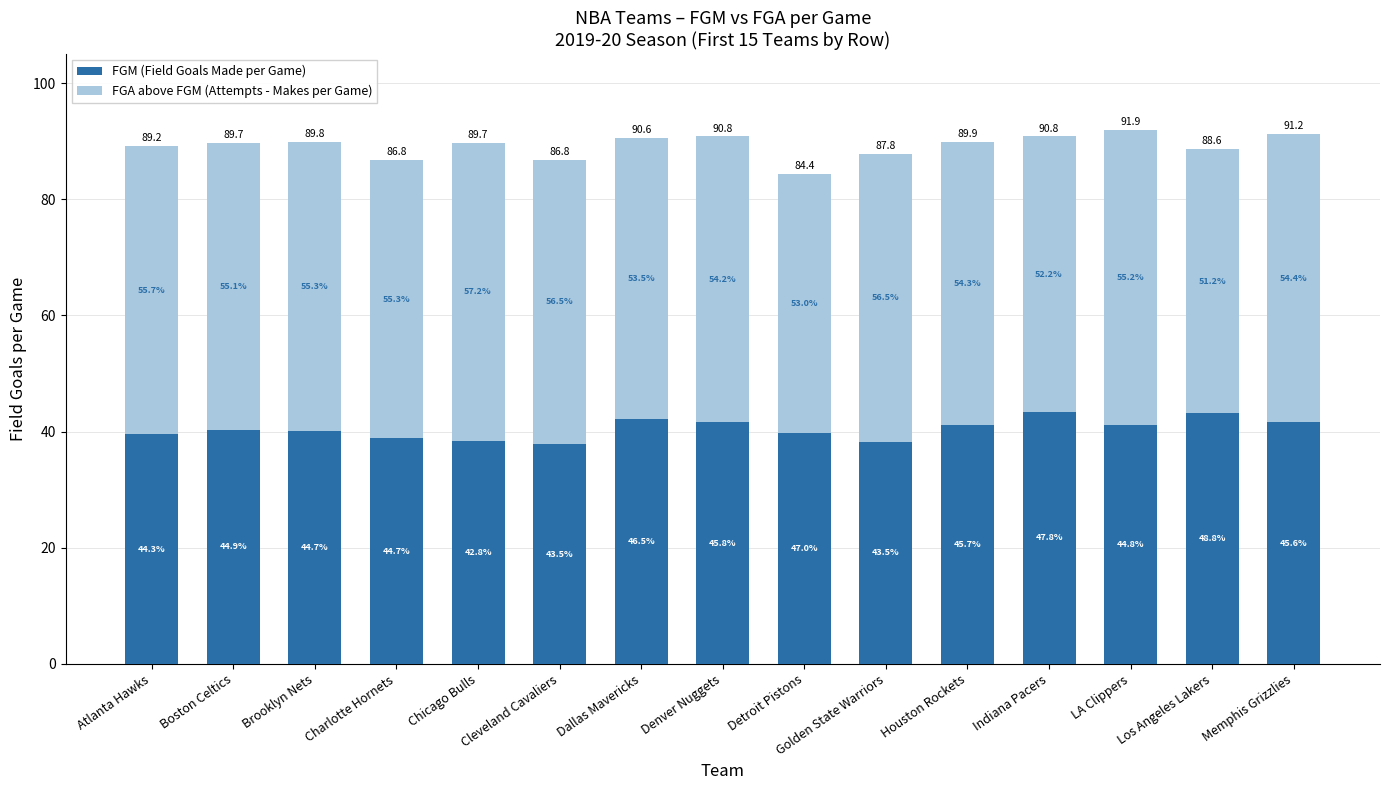

What are all the series names shown in the legend?

FGM (Field Goals Made per Game), FGA above FGM (Attempts - Makes per Game)